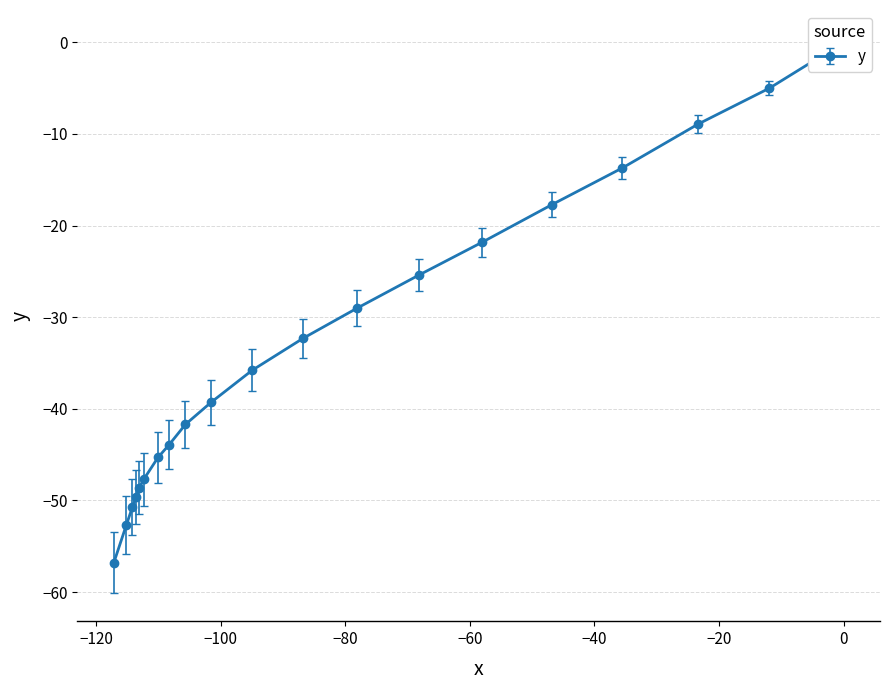

How many values are below -35?

11